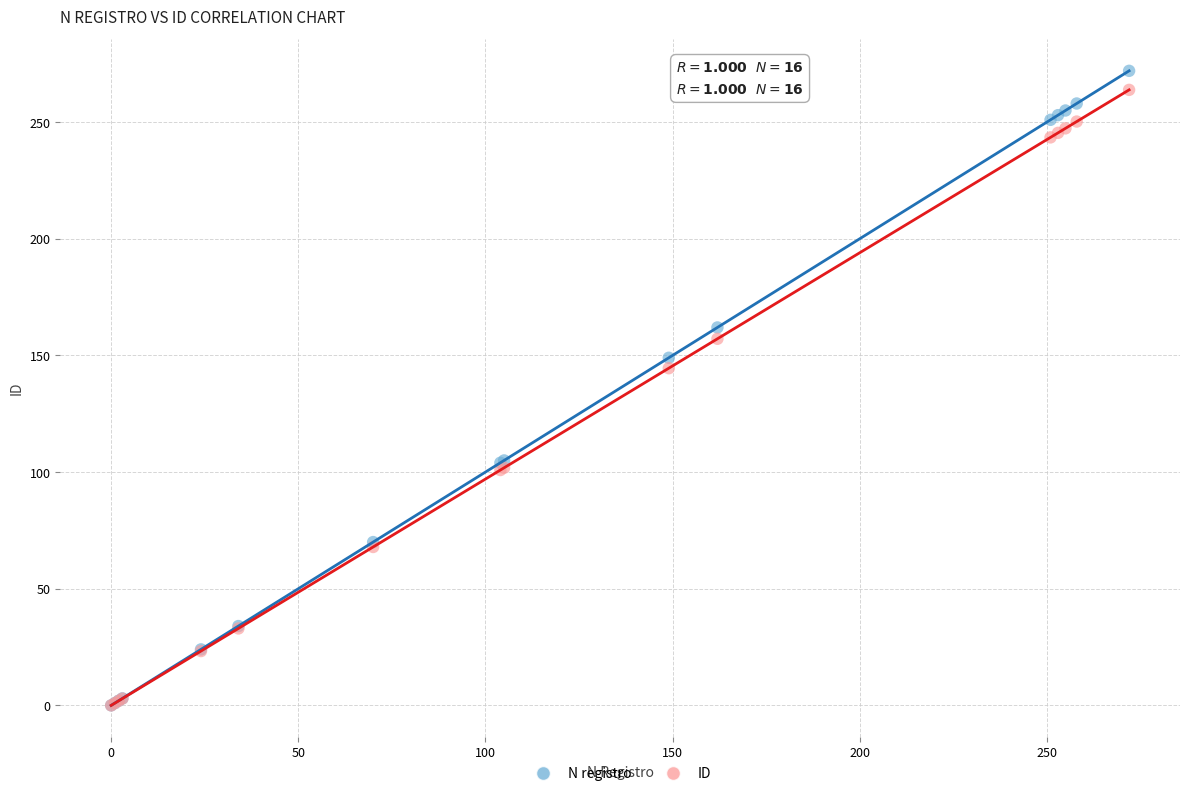

In the ID series, what Y value is closest to 131?

144.5